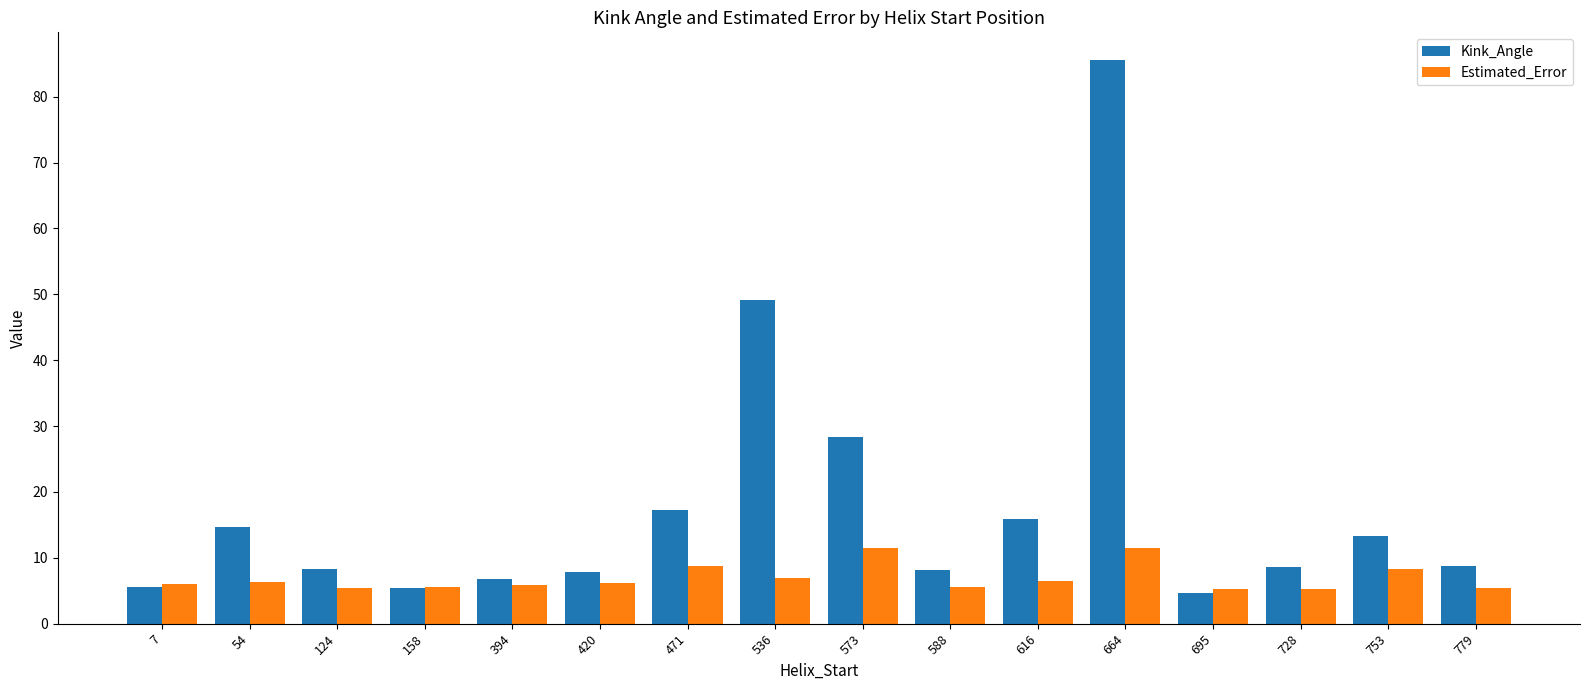

True or false: Estimated_Error has a value of 6.5 at 616.

True